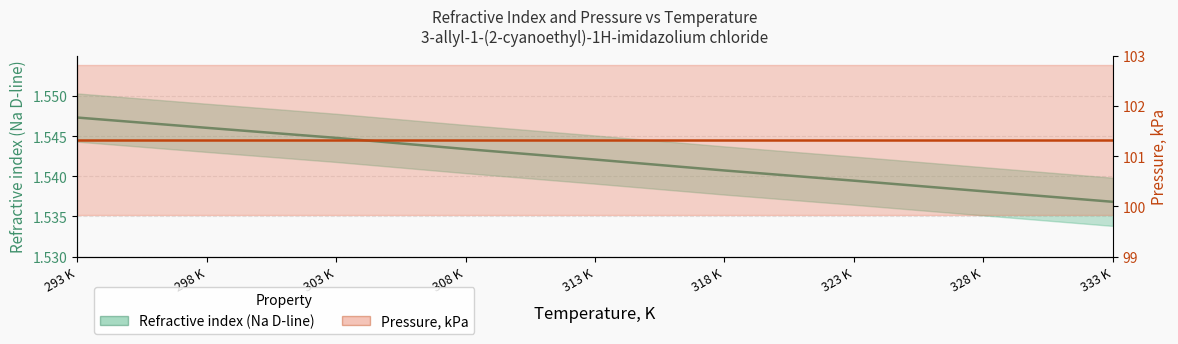

What is the value of the 1st point from the left?

1.5